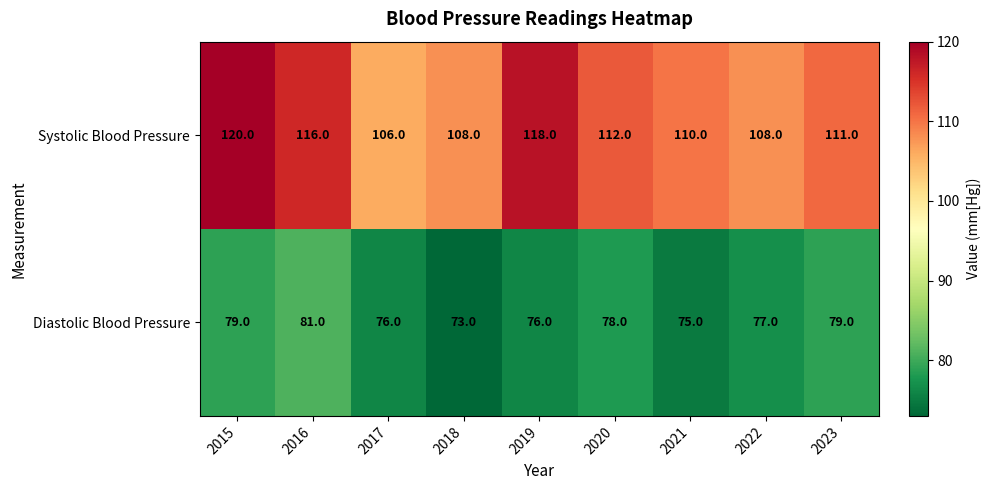

Which series has the largest range (max minus min)?

Systolic Blood Pressure